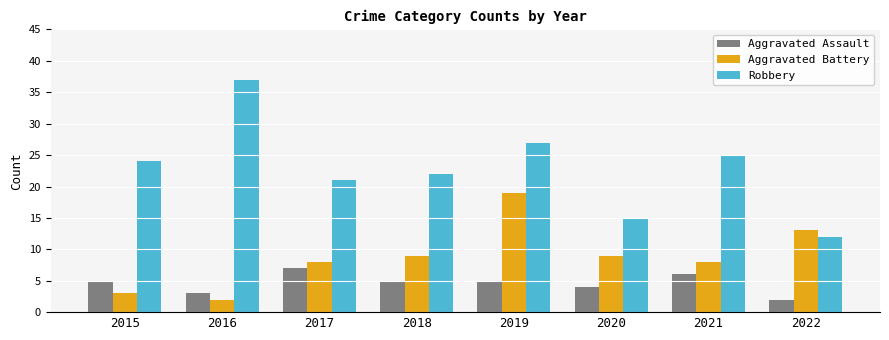

Reading right to left, transcribe all the data shown in this chart.

Aggravated Assault: 2	6	4	5	5	7	3	5
Aggravated Battery: 13	8	9	19	9	8	2	3
Robbery: 12	25	15	27	22	21	37	24